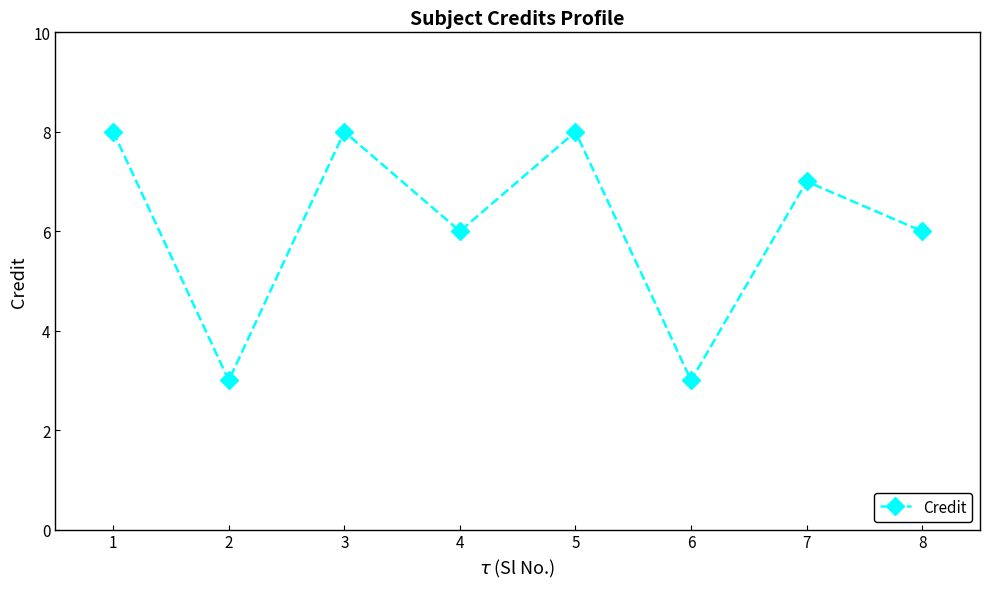

Reading right to left, what are all the values shown in this chart?

8=6	7=7	6=3	5=8	4=6	3=8	2=3	1=8